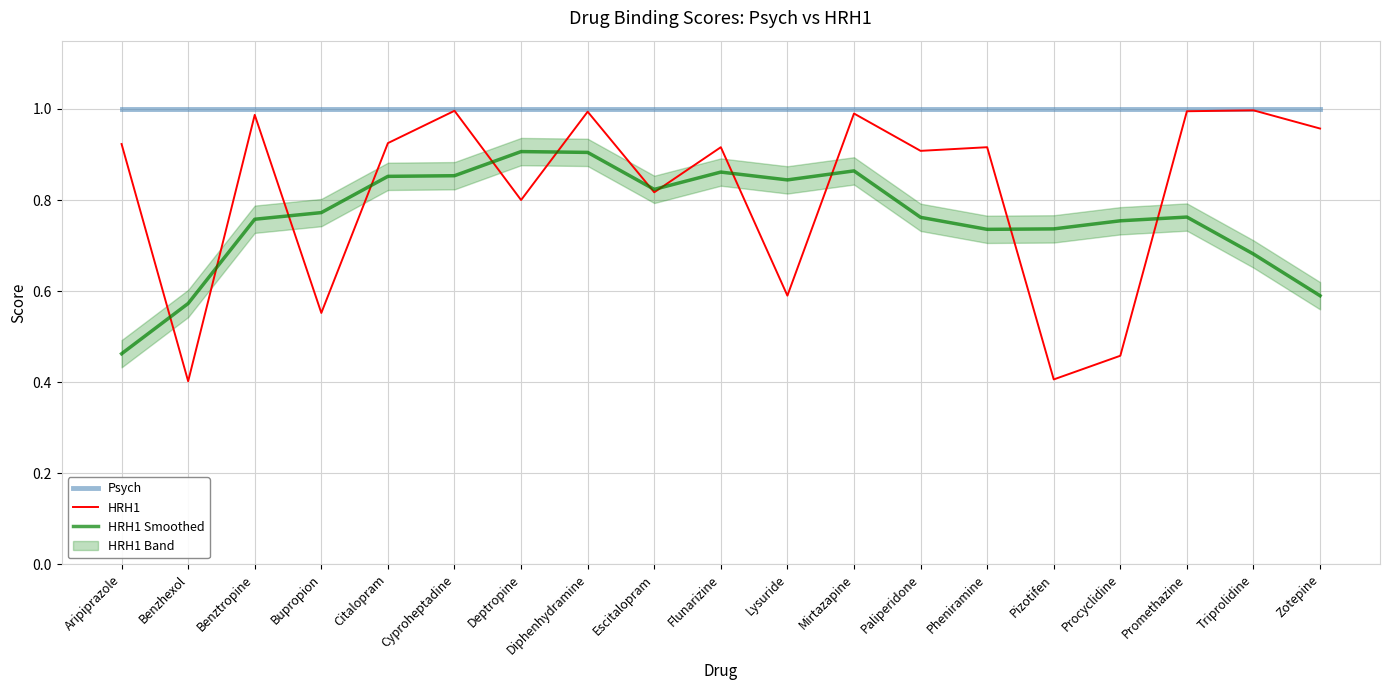

Read the Psych value at Pizotifen.

1.0